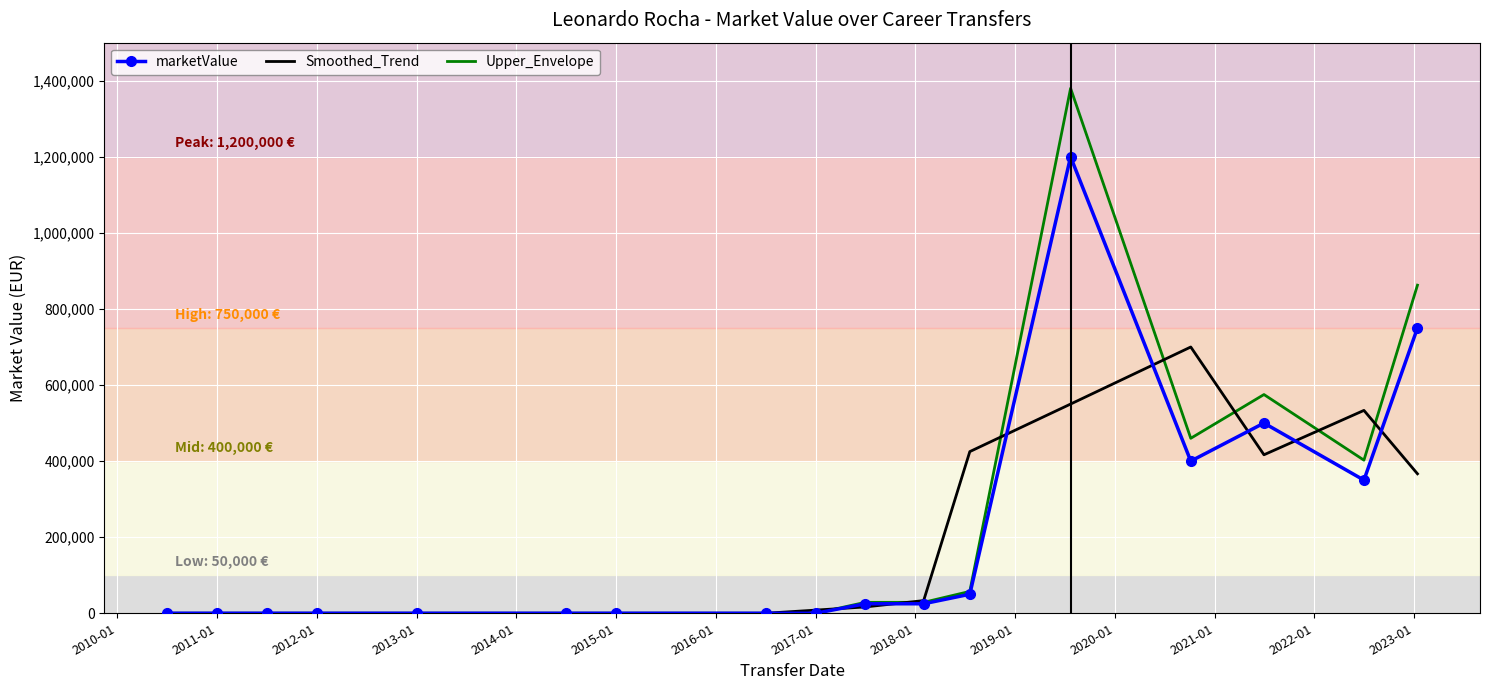

Rank the series by their maximum value, from lowest to highest.

Smoothed_Trend, marketValue, Upper_Envelope